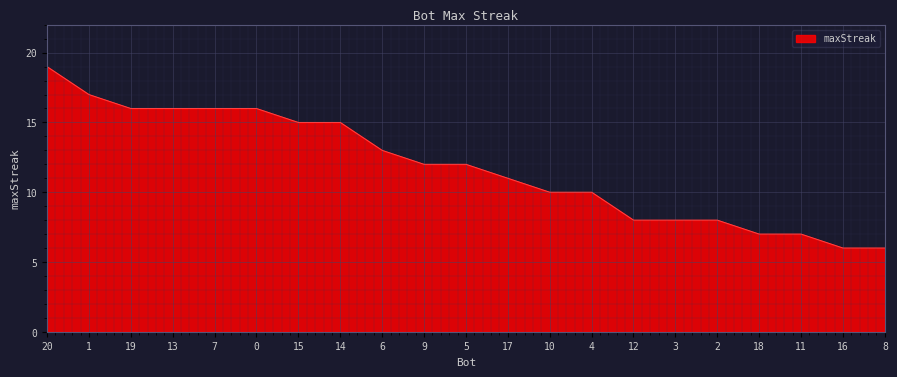

What is the change in value from 19 to 12?

-8